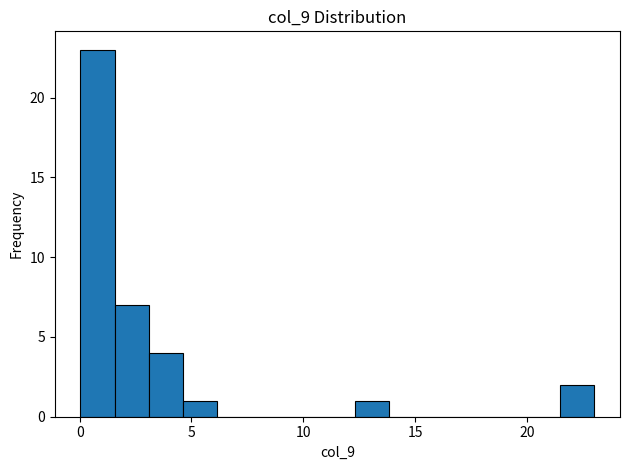

Around what value on the x-axis is the tallest bar? Give the approximate position of its centre, as read against the axis.

1.0